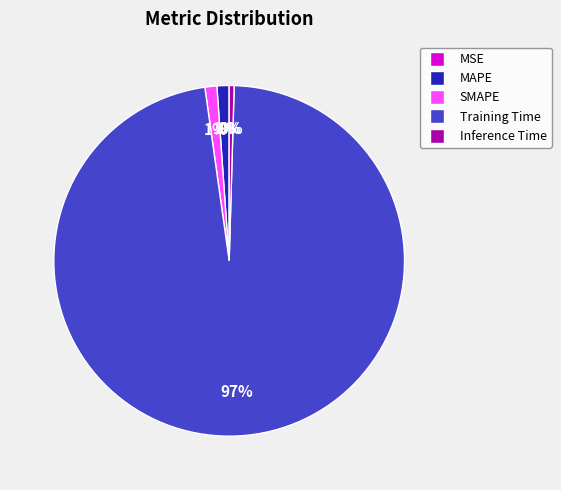

To the nearest percent, what percentage of the pie is MAPE?

1%